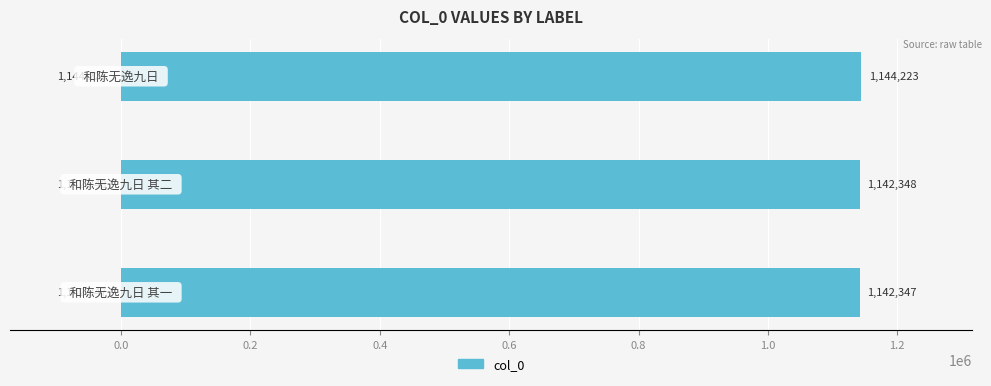

What is the minimum value shown in the chart?

1142347